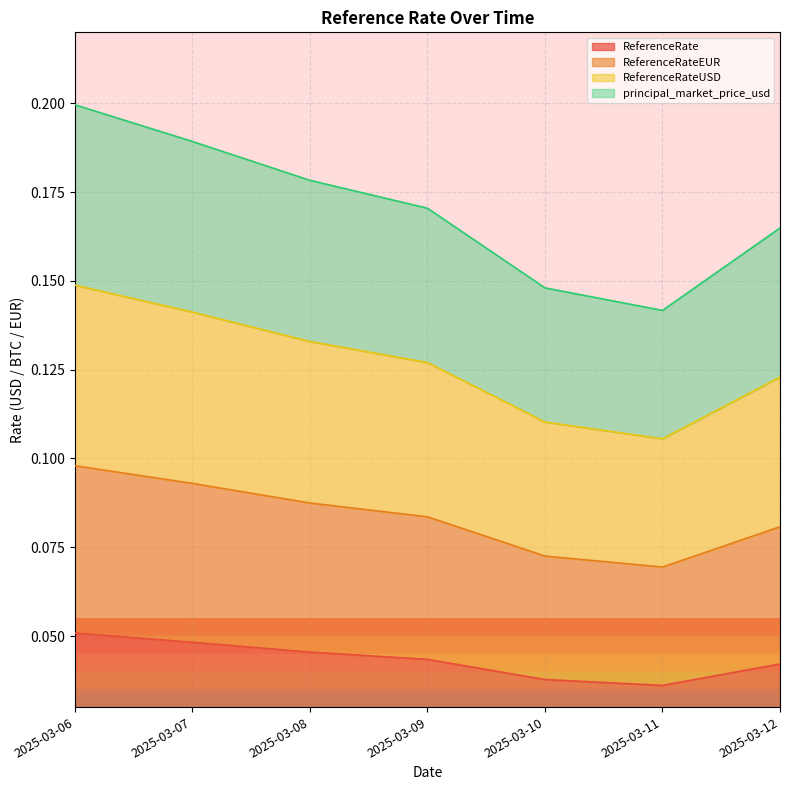

True or false: ReferenceRateUSD and principal_market_price_usd intersect in this chart.

False